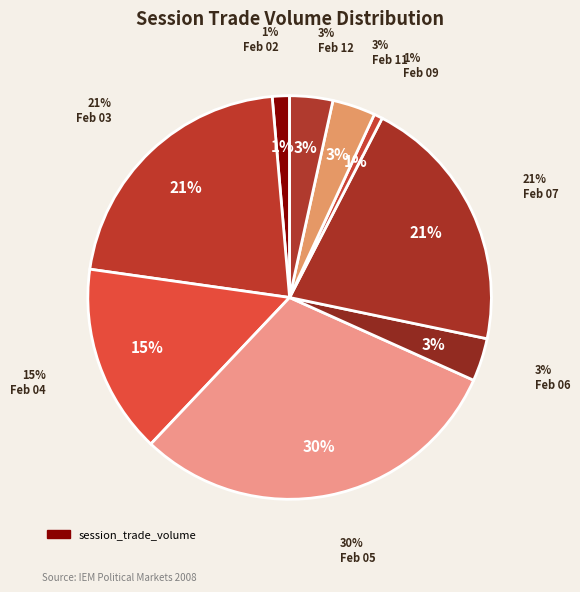

Is the sum of 2008-02-06 and 2008-02-07 greater than half?

No